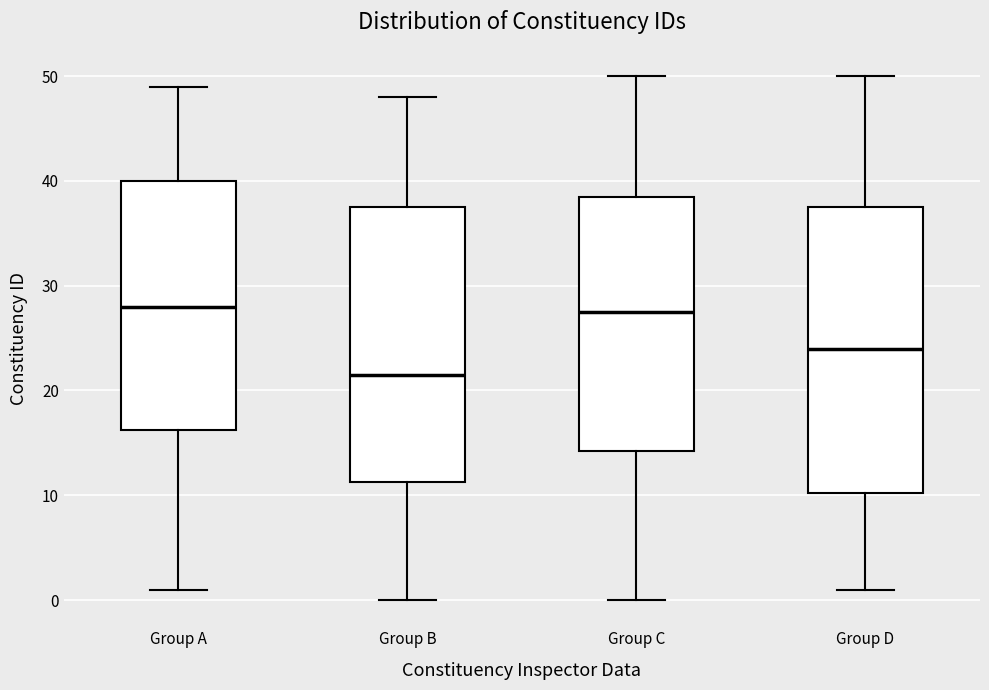

Where does the lower whisker of the box for Group A end on the y-axis? The values are not printed on the chart, so give them approximately, as read against the axis.

1